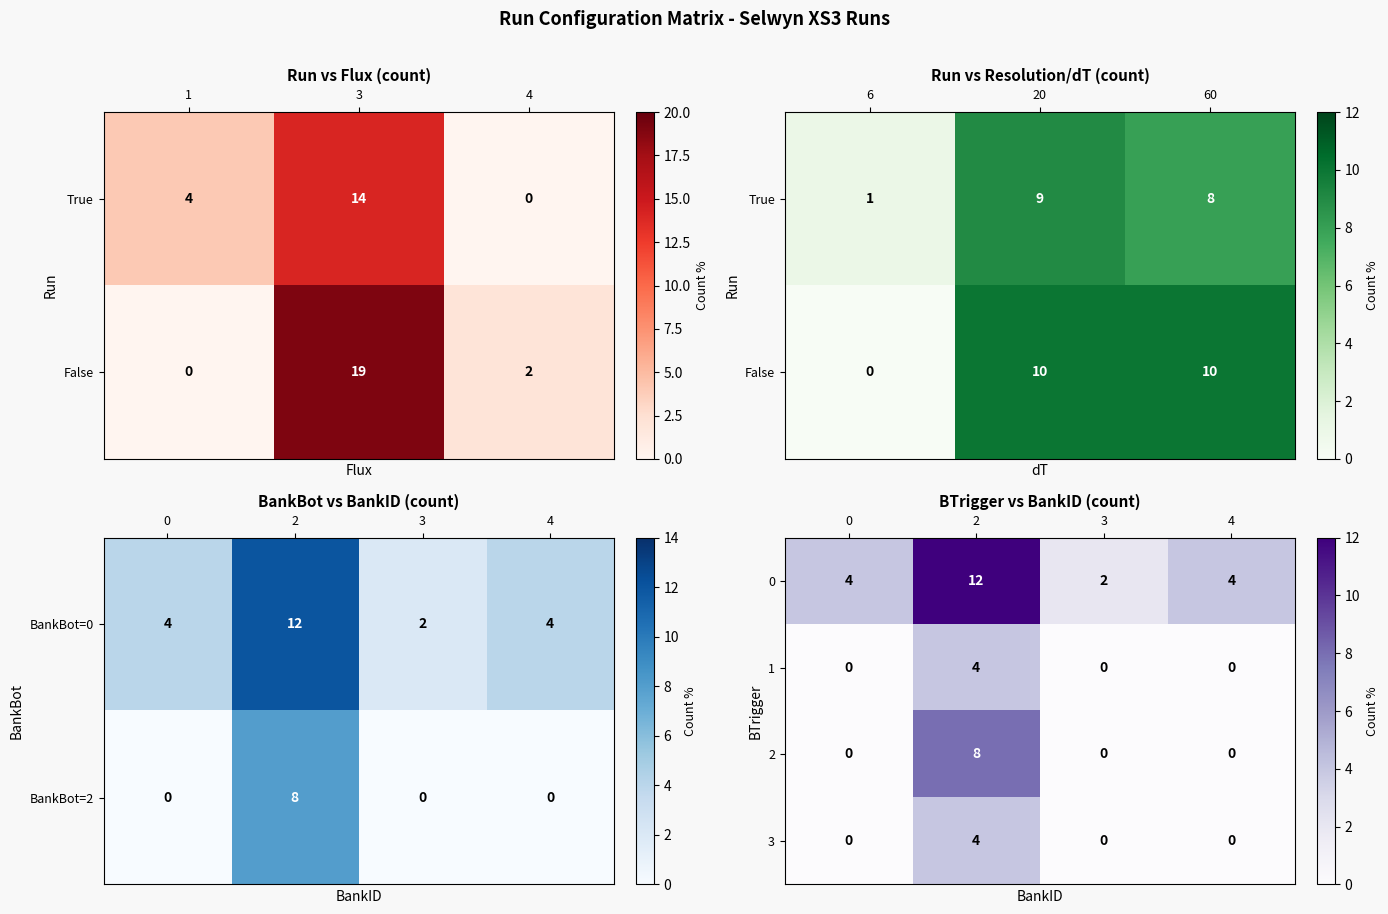

The BankBot=0 series shows 12 at 2. True or false?

True